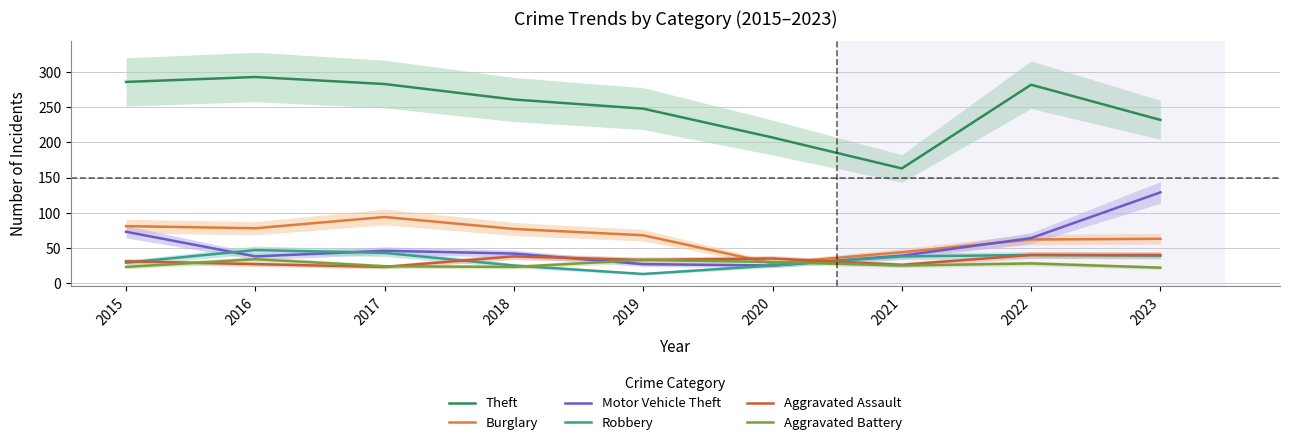

What is the difference between the Theft values at 2017 and 2019?

35